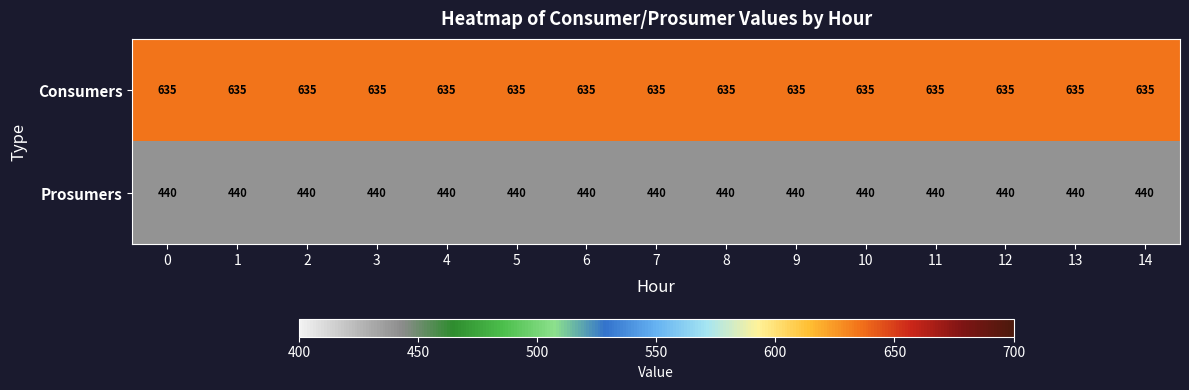

What is the difference between the highest and lowest values at 10?

195